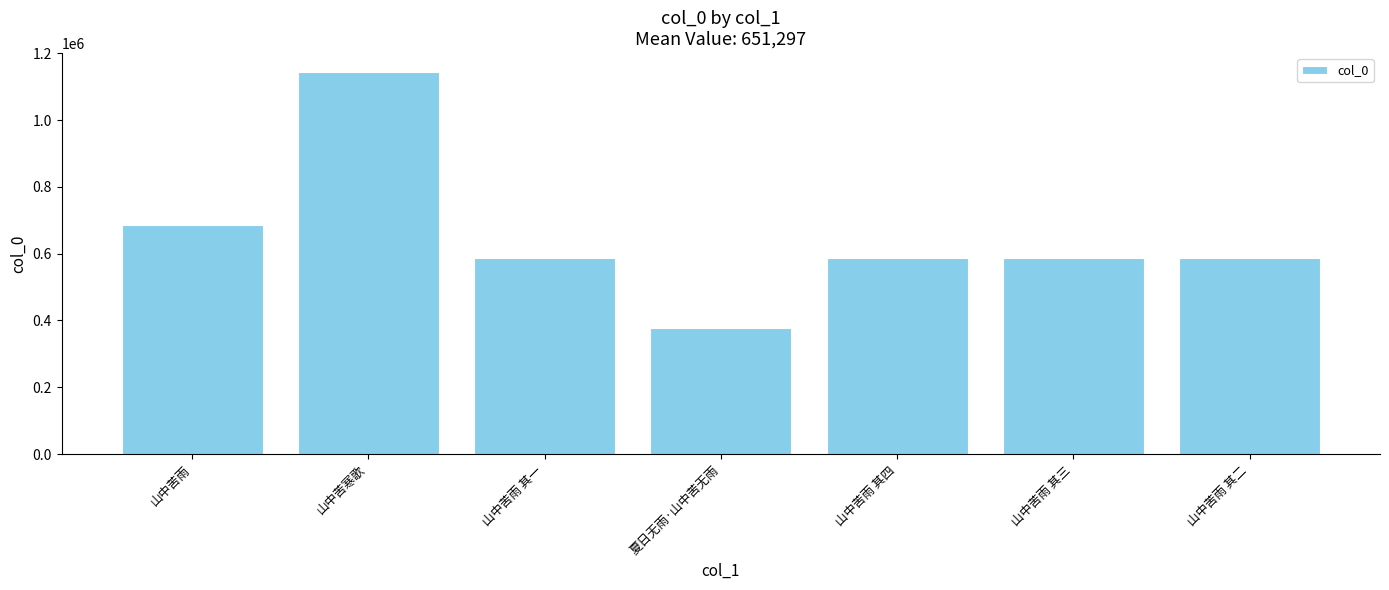

What is the label of the 3rd bar from the left?

山中苦雨 其一